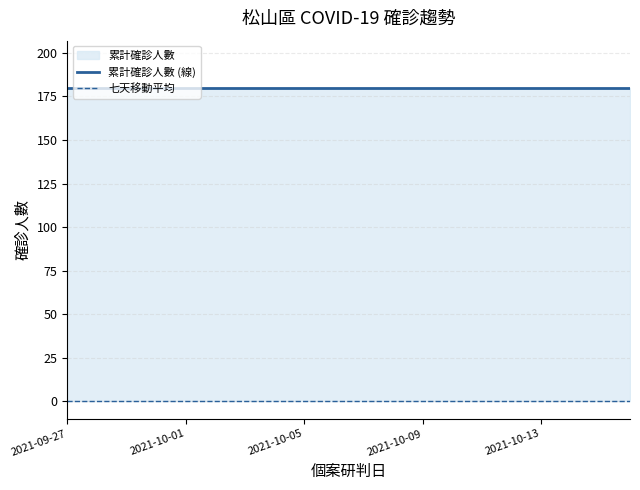

Which category has the highest value in the 累計確診人數 (線) series?

2021-09-27